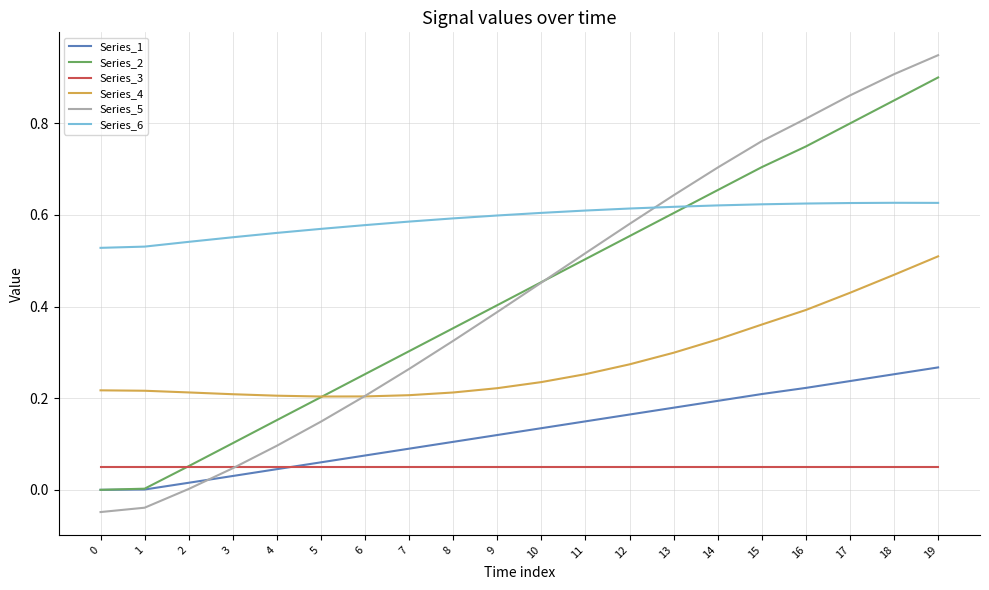

Count the Series_4 values in the range 0 to 1.

20